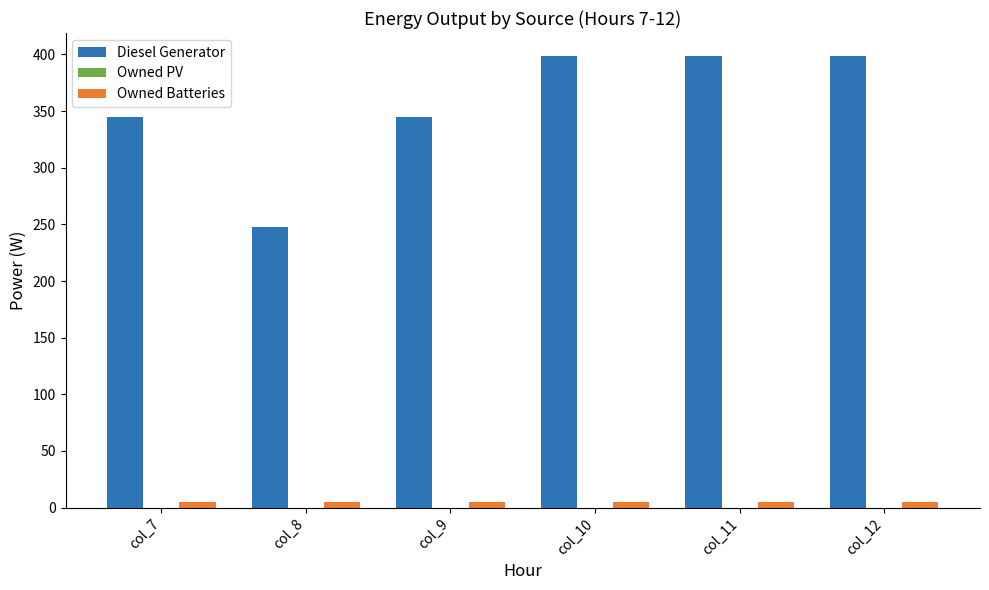

At how many categories does at least one series exceed 122?

6